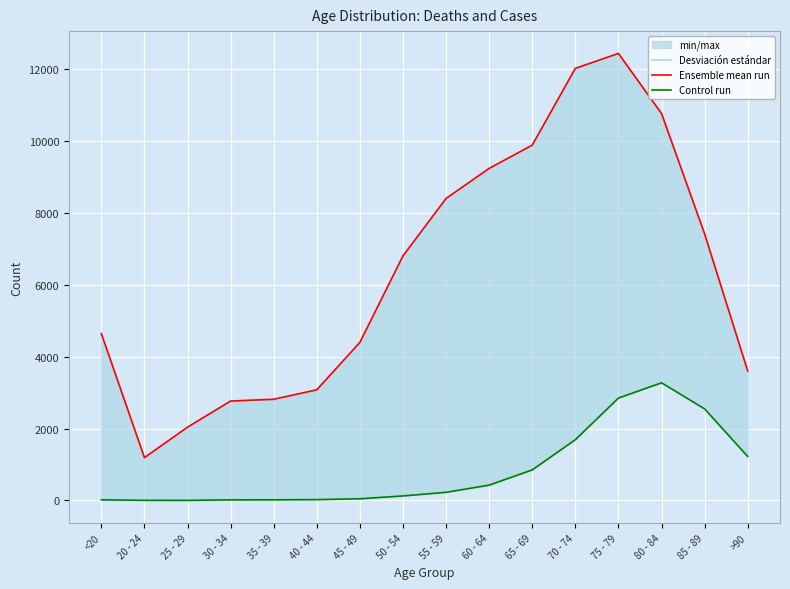

What is the minimum value shown in the chart?

3